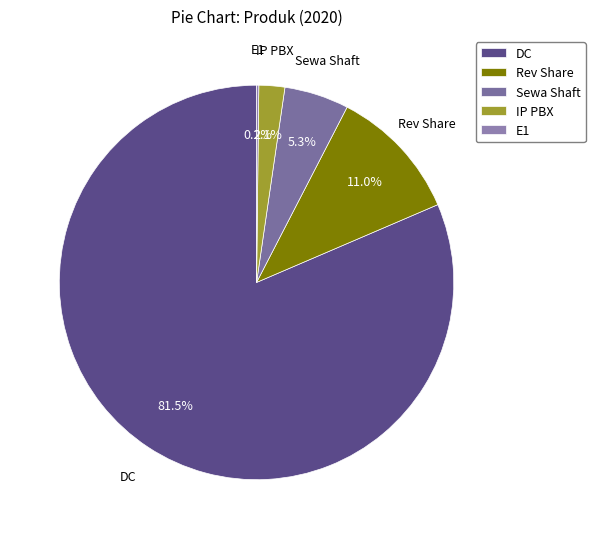

What is the ratio of the value at Rev Share to the value at DC?

0.1